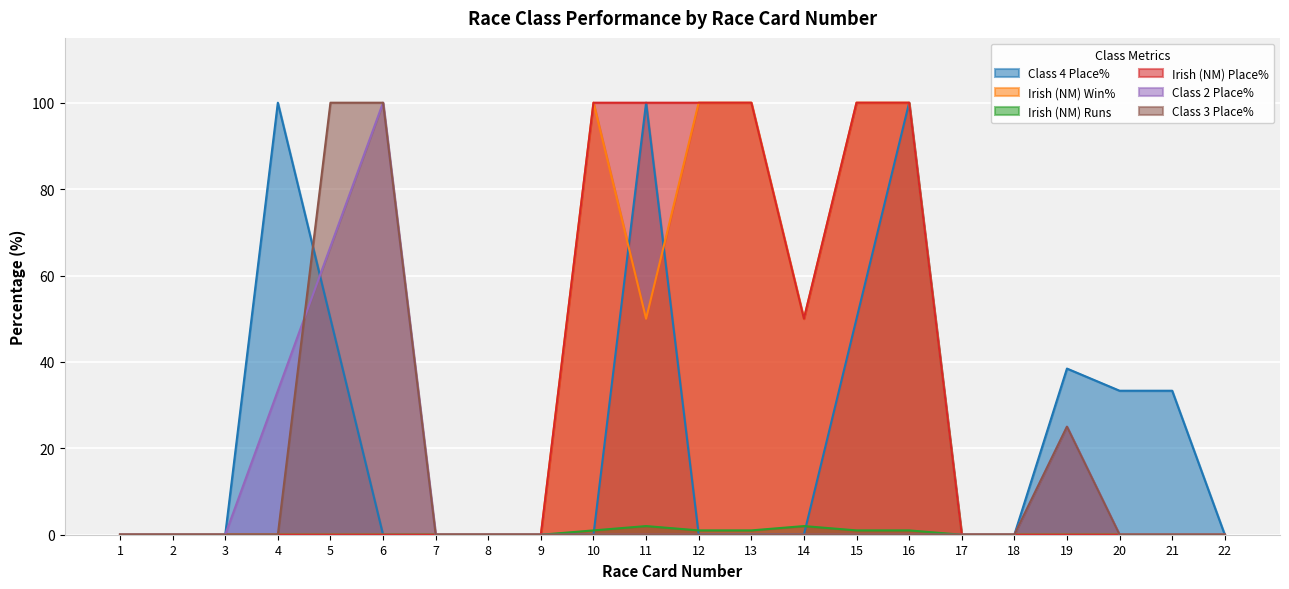

At which label does Irish (NM) Runs reach its minimum?

1